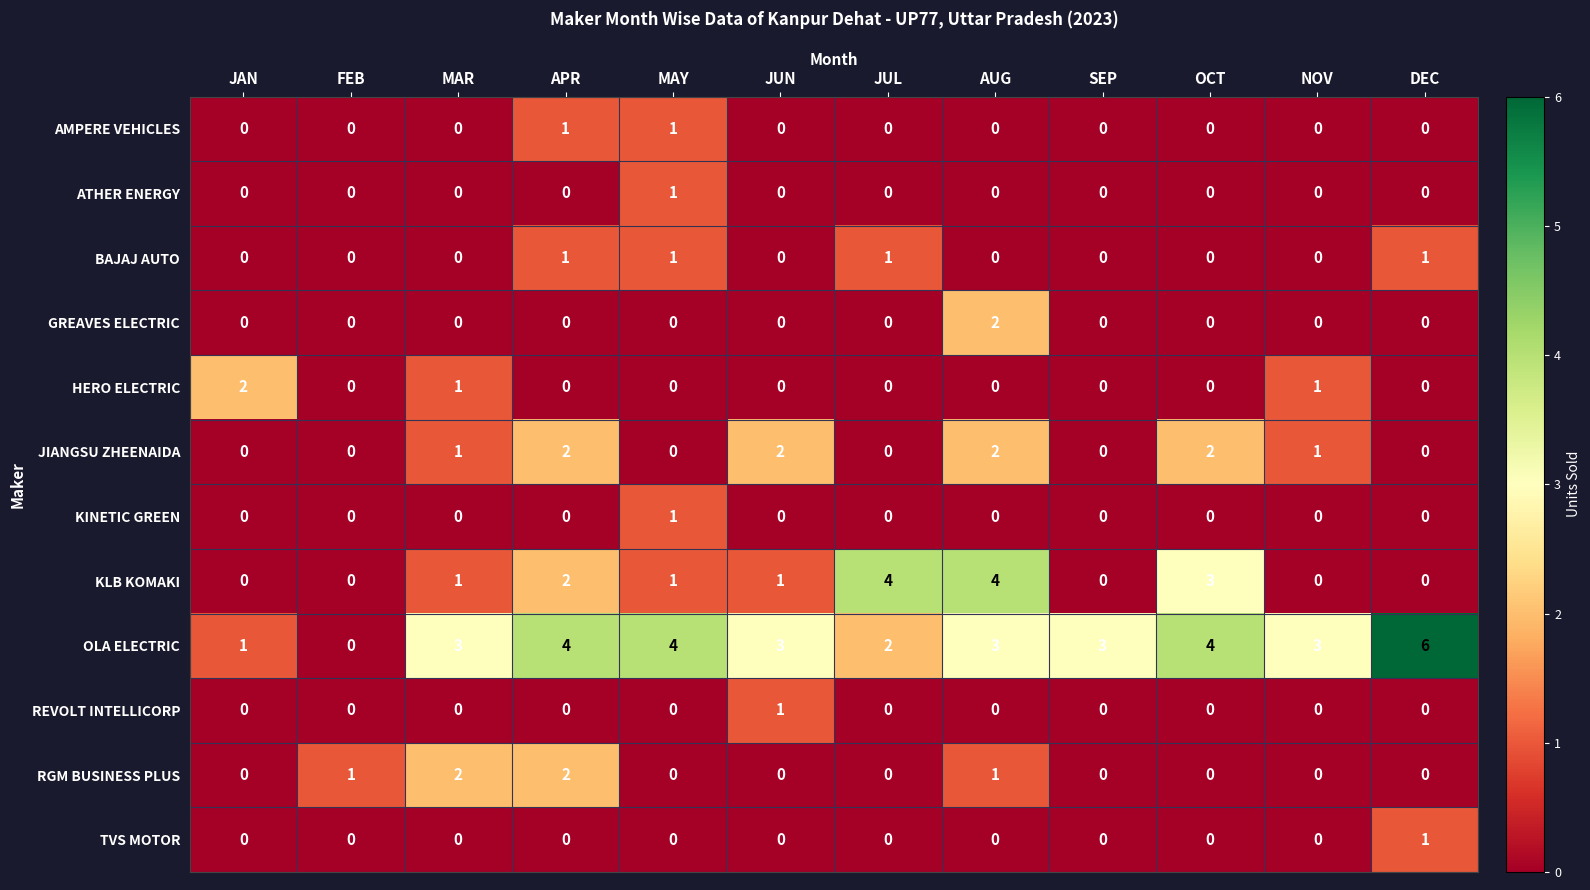

How many data points does each series have?

12